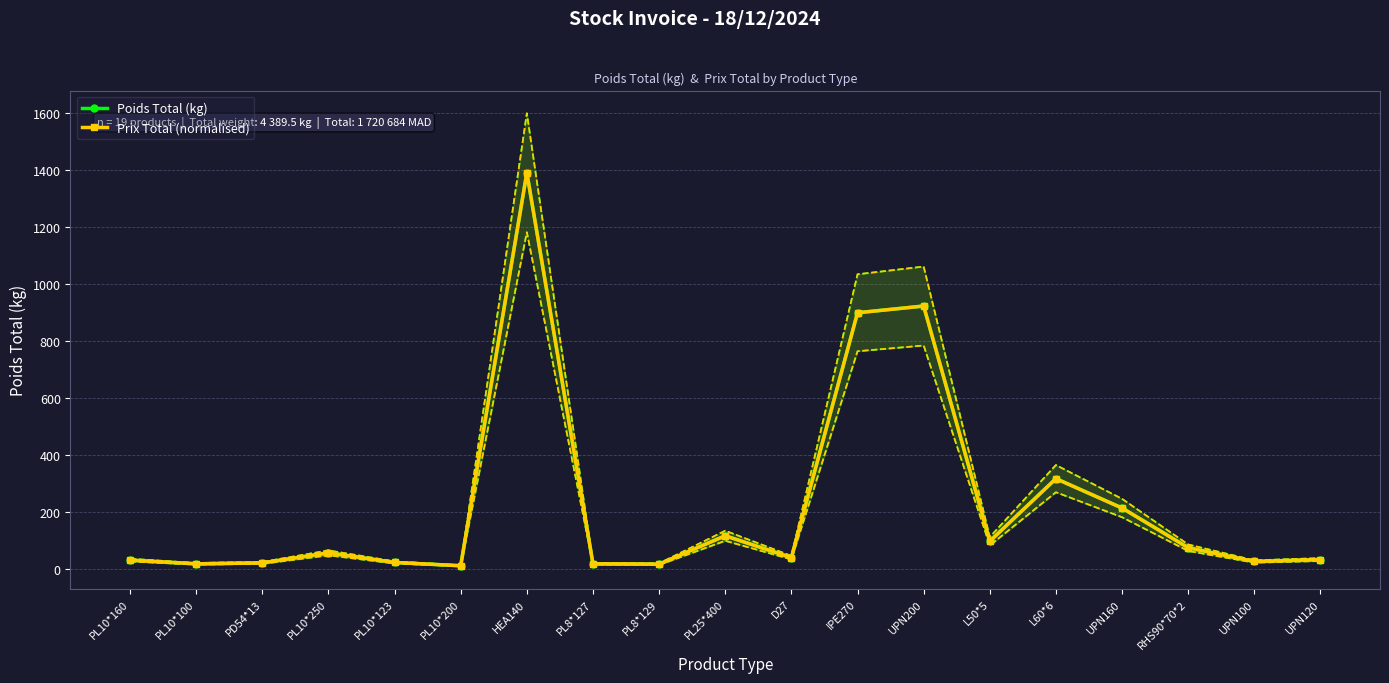

How many lines are shown in the chart?

2